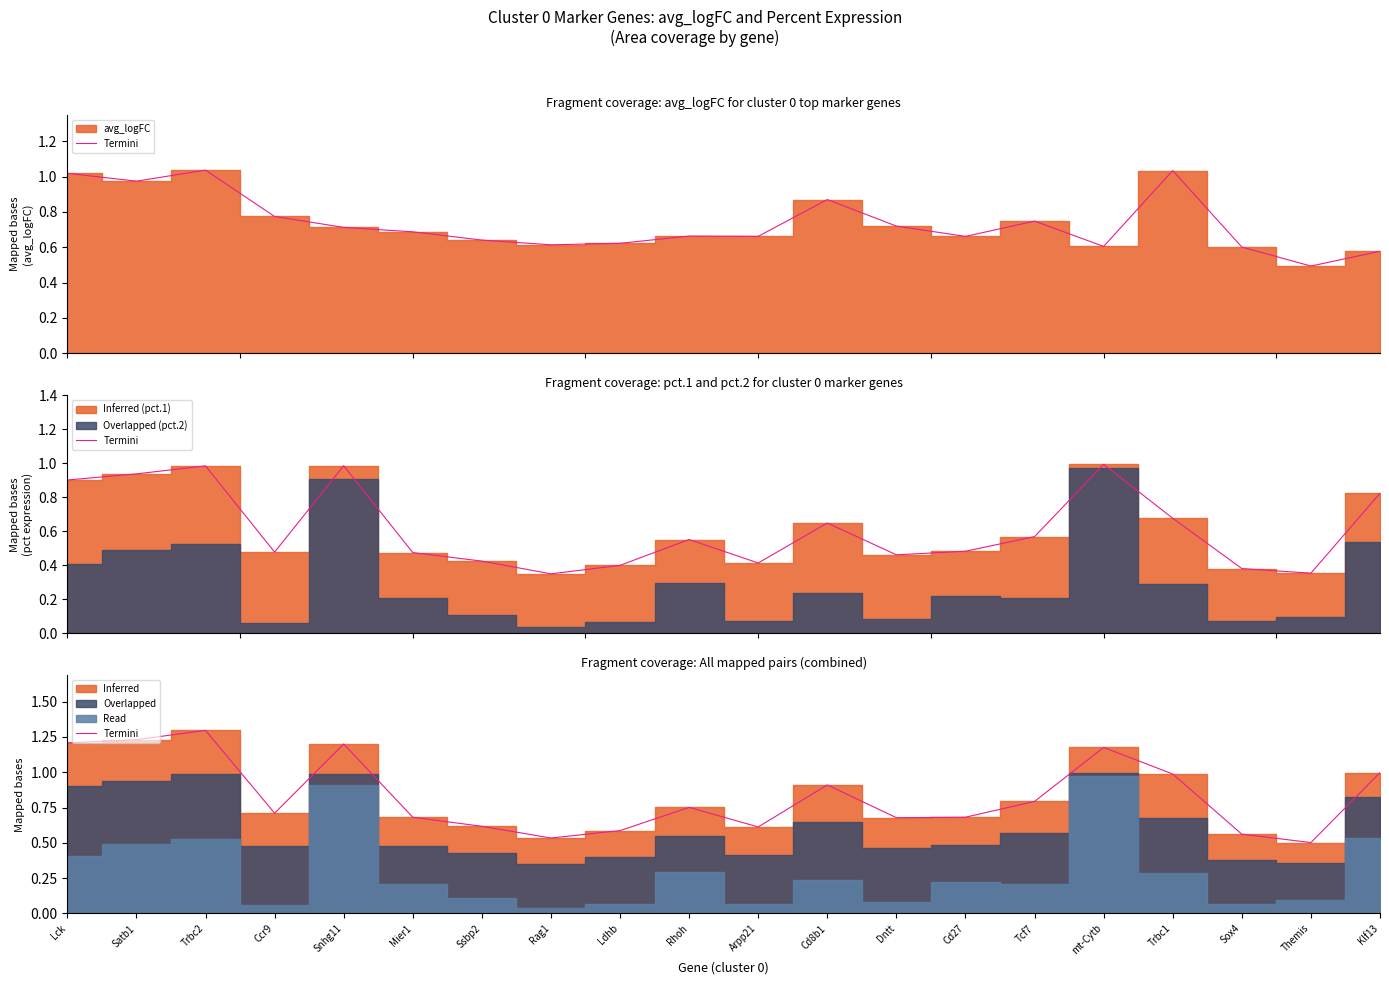

How many lines are shown in the chart?

1